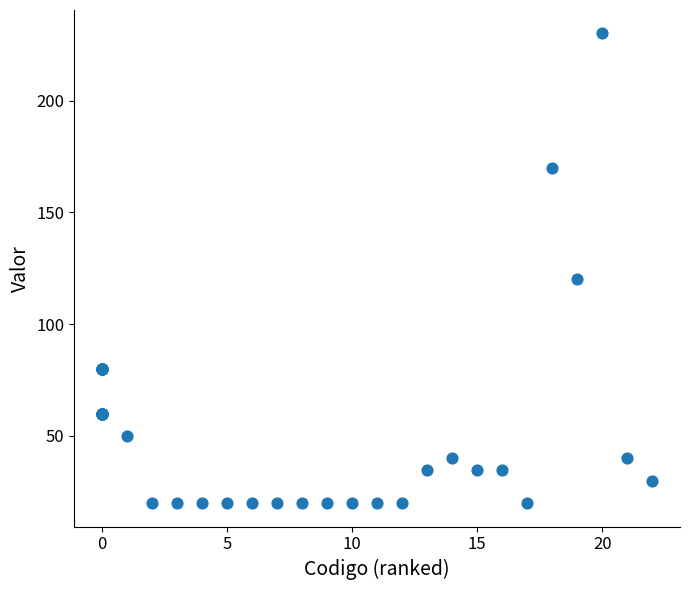

What Y value in the scatter plot is closest to 125?

120